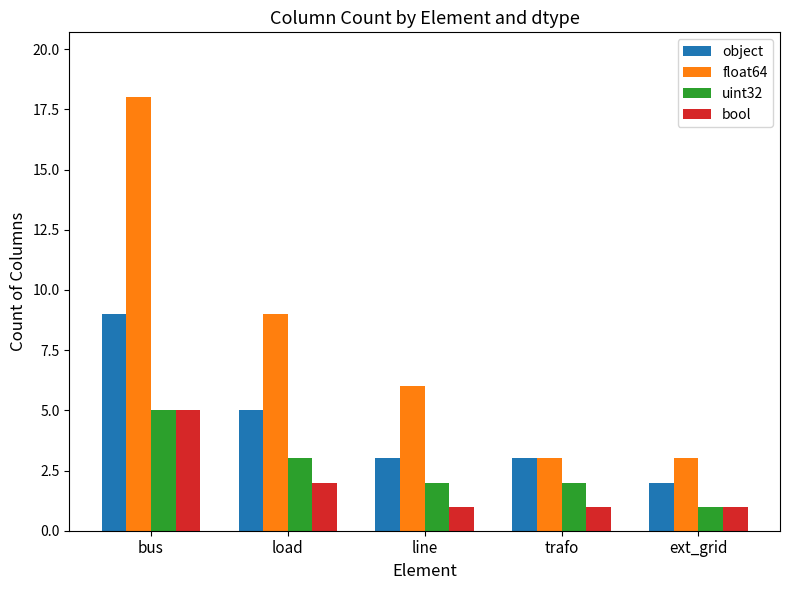

Is it true that float64 equals 3 at trafo?

True